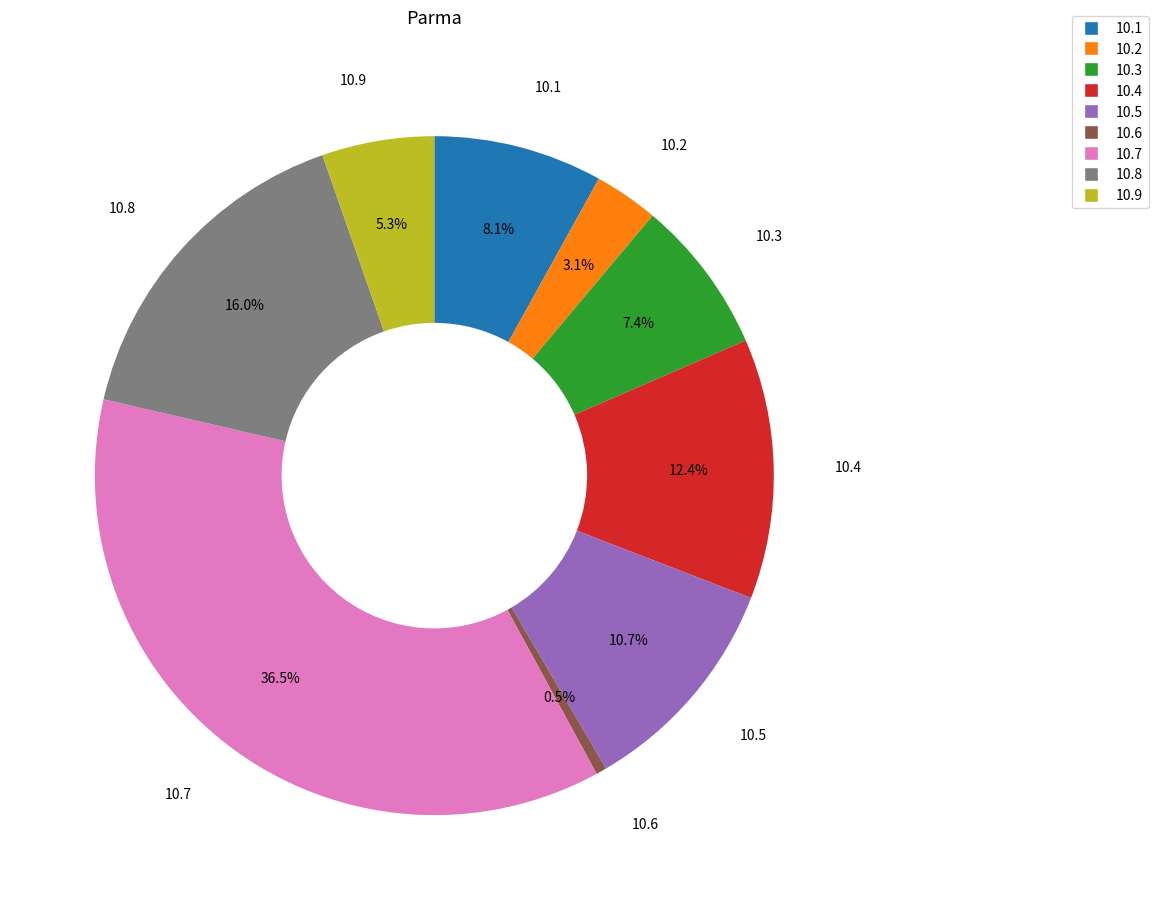

How many slices are in this pie chart?

9